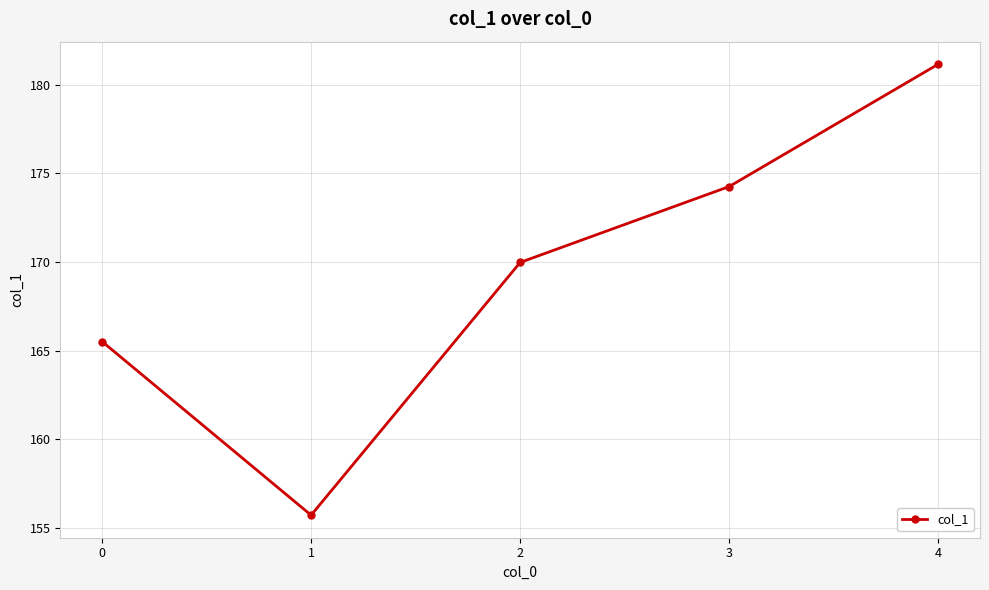

What is the minimum value shown in the chart?

155.7